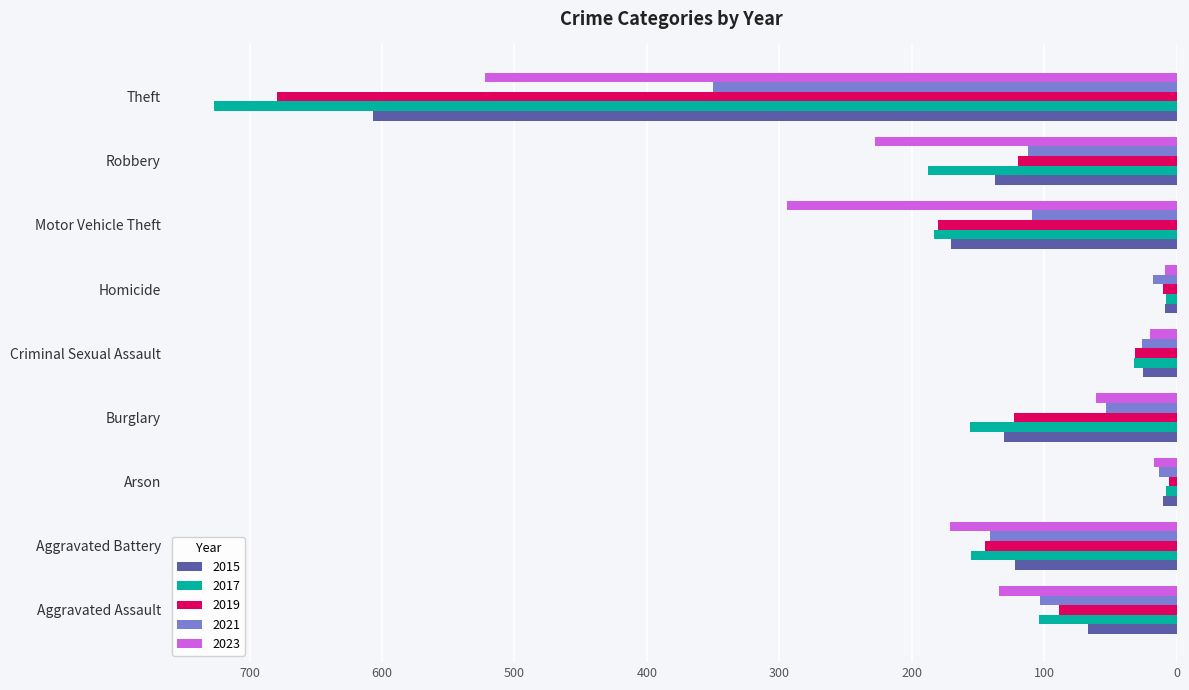

What is the total value across all series at Aggravated Battery?

734